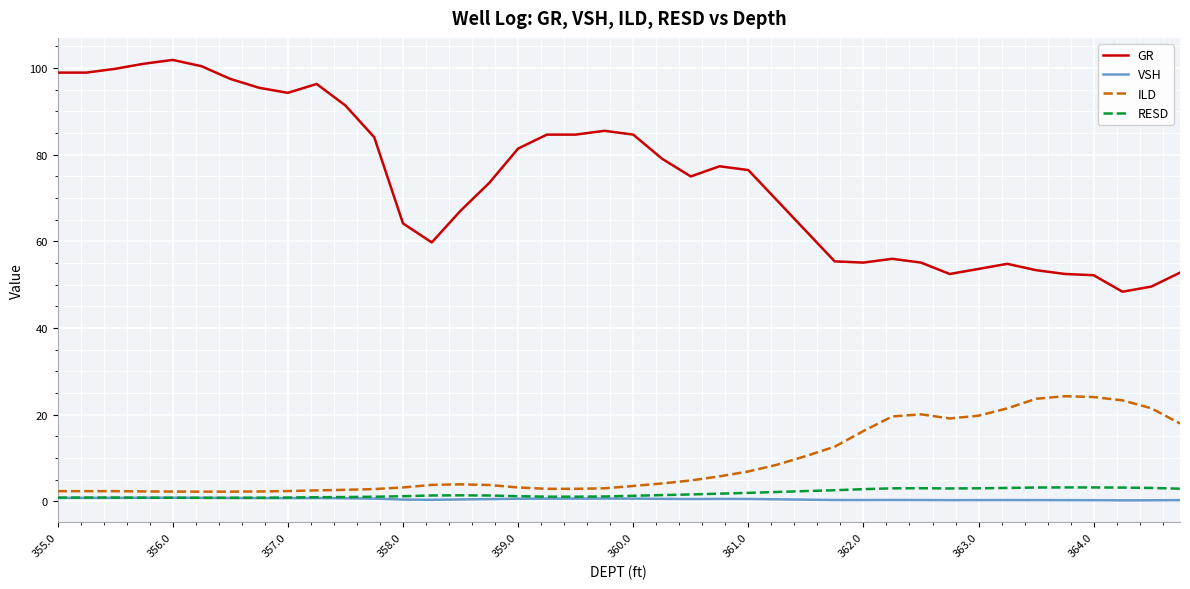

What is the lowest value of the RESD series?

0.8